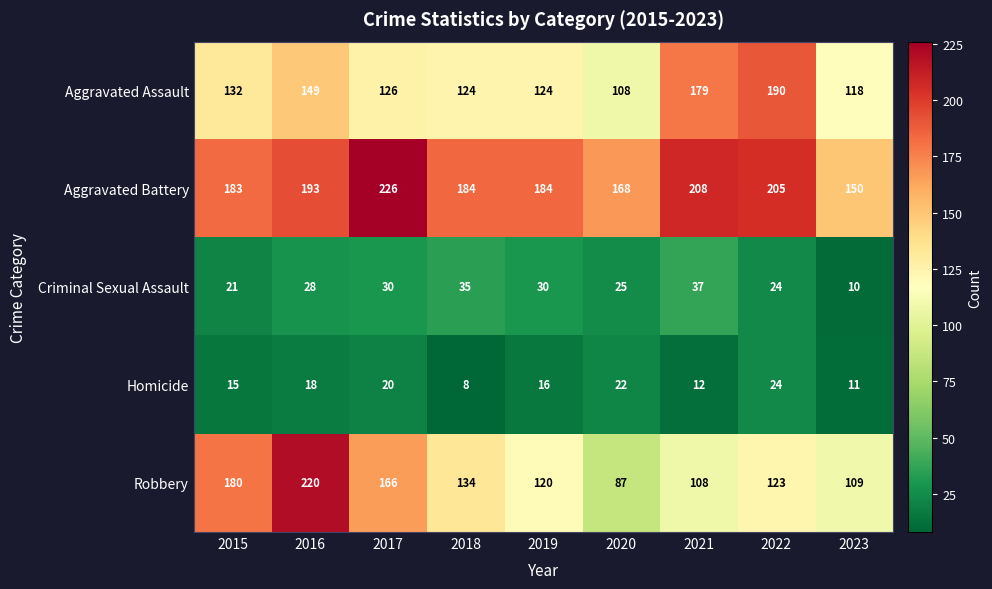

What is the difference between the Homicide values at 2017 and 2019?

4